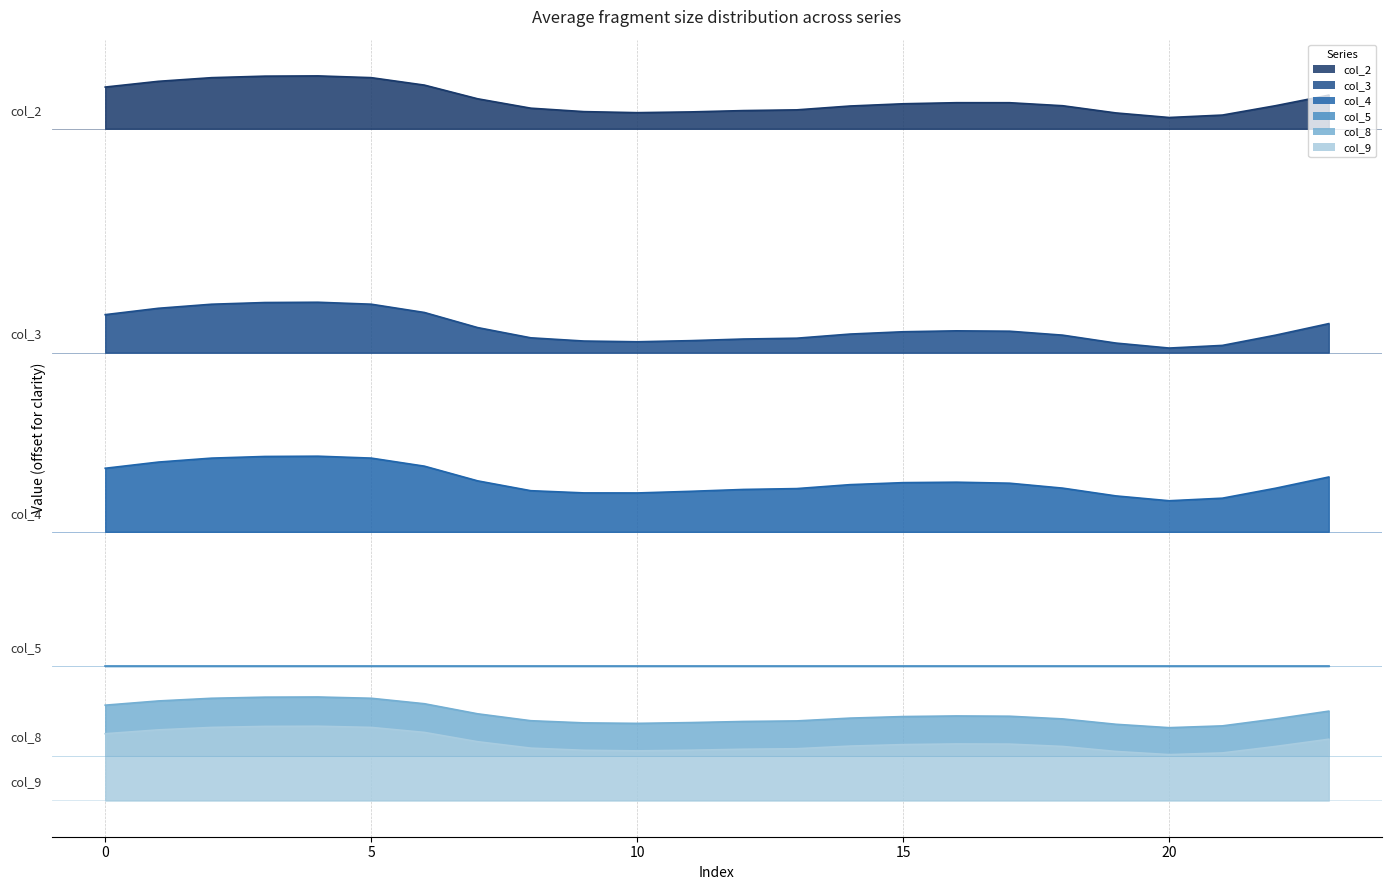

Count the number of categories in the chart.

24